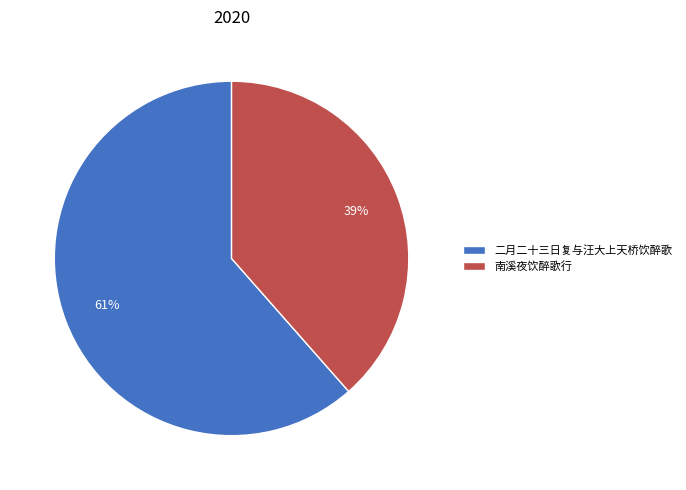

Which category accounts for the majority?

二月二十三日复与汪大上天桥饮醉歌